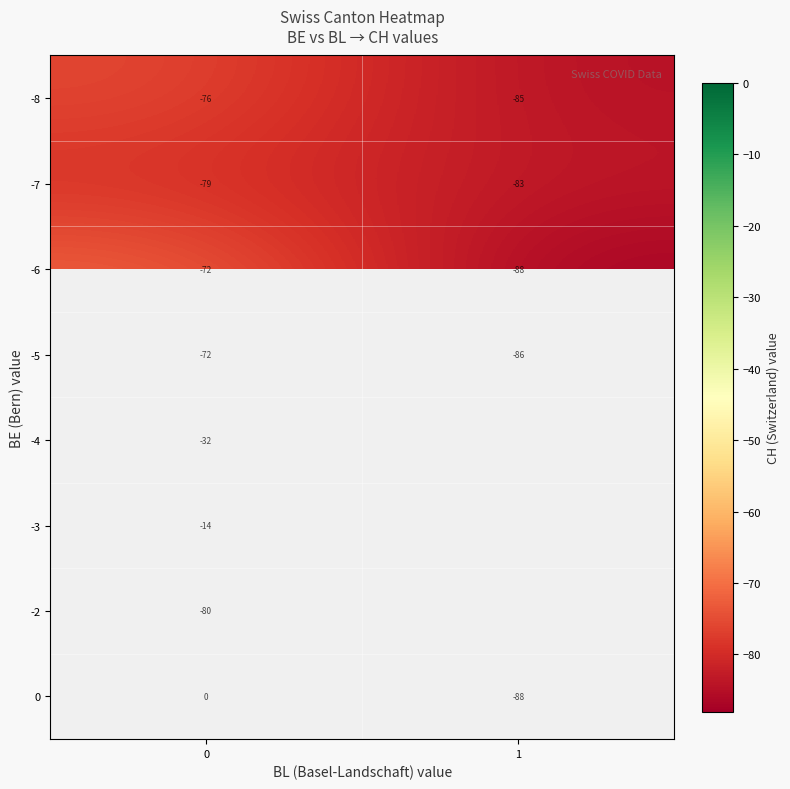

How many 0 values are between -88 and 0?

2